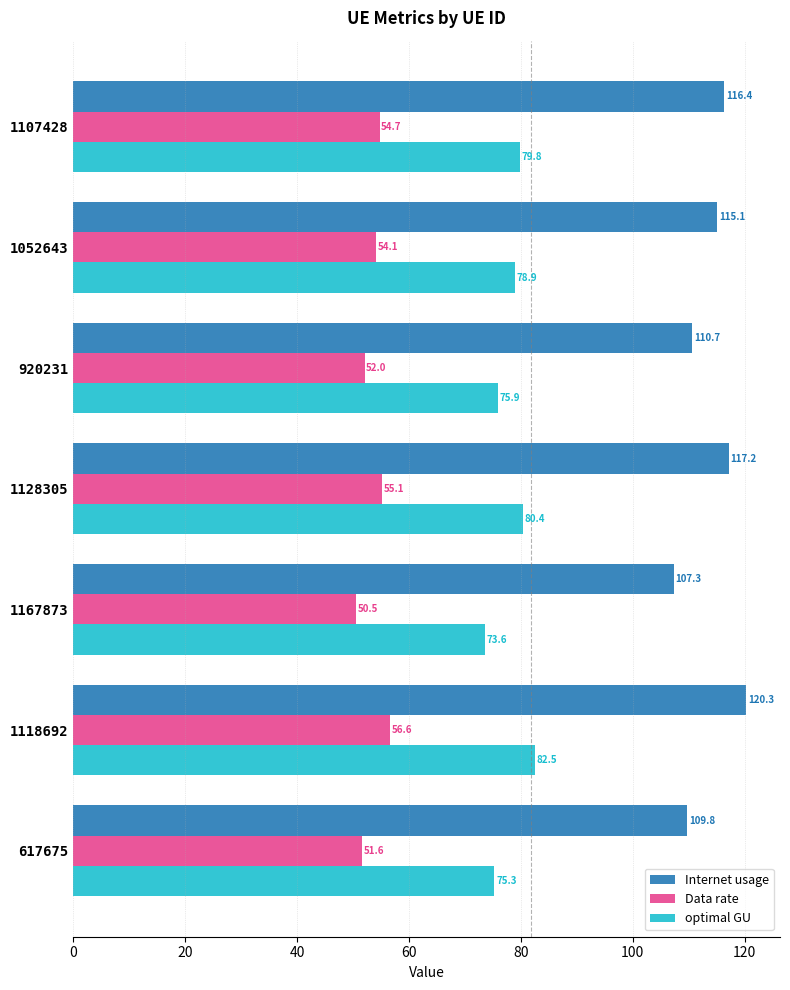

Which series has the largest range (max minus min)?

Internet usage